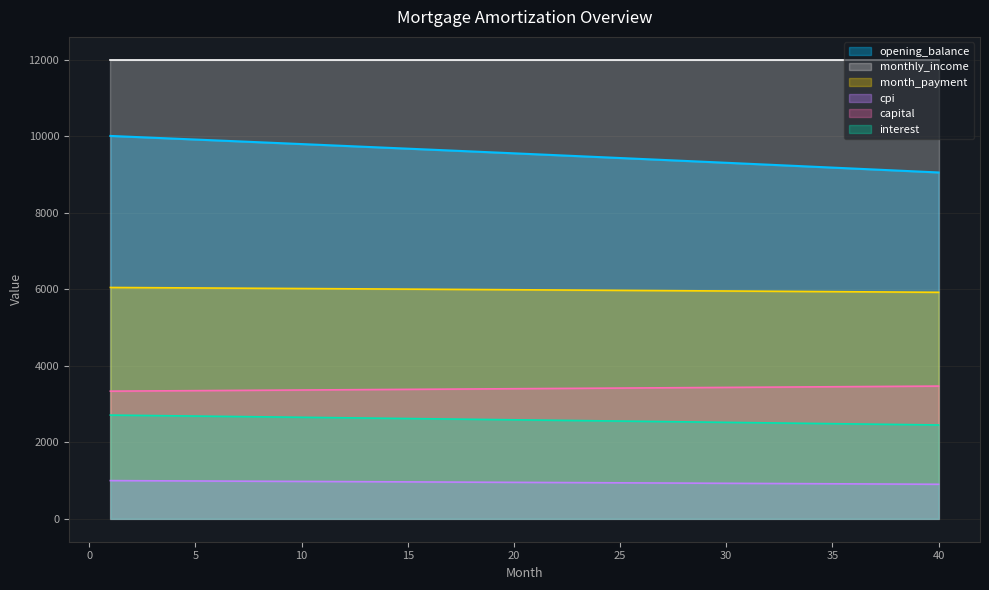

Between 22 and 25, which series saw the biggest shift?

opening_balance